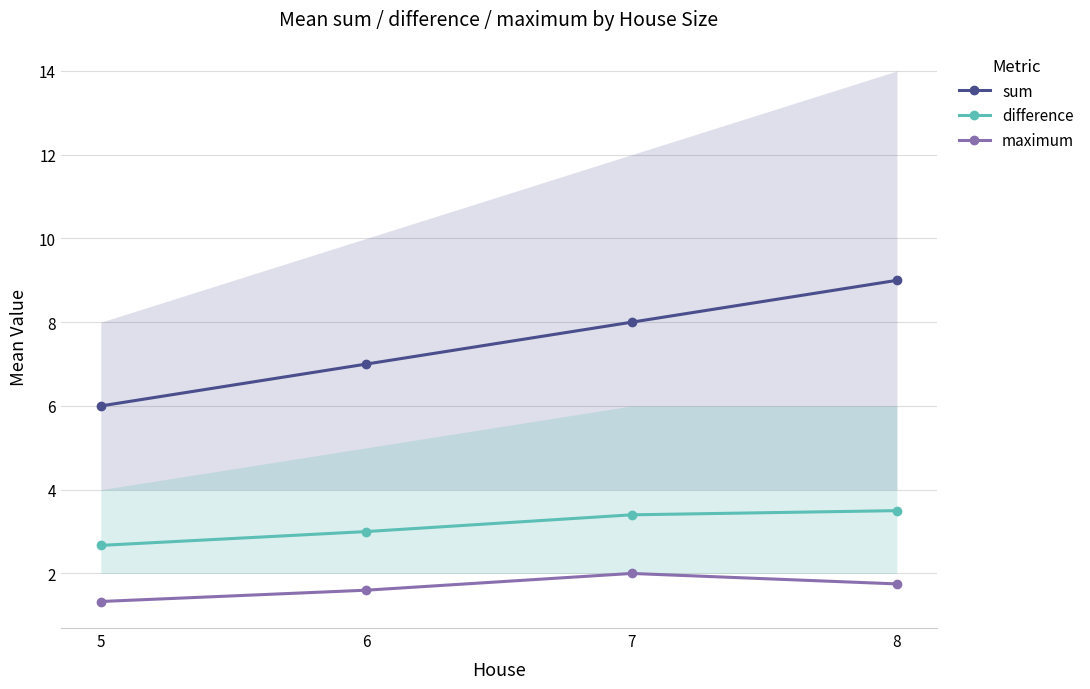

Where does the difference series first go above 3?

7